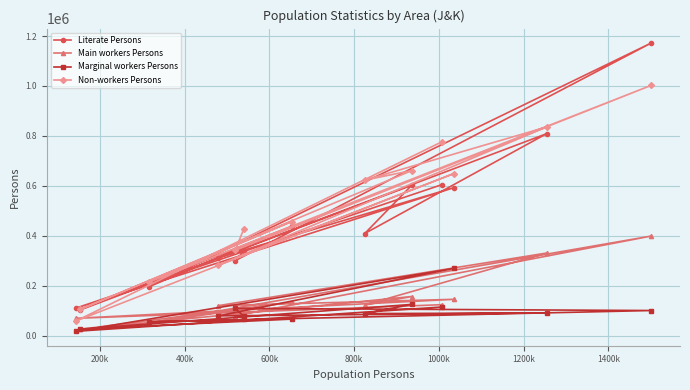

Reading left to right, what are all the values shown in this chart?

Literate Persons: 604507	109889	592035	312306	808800	408896	601980	102699	437960	195749	1171951	300382	338570
Main workers Persons: 123899	69335	145324	120152	330723	122619	156536	25147	134210	50733	398806	79284	67399
Marginal workers Persons: 114554	17294	269019	79202	90906	88276	124995	26390	66178	55483	100542	109113	77308
Non-workers Persons: 776065	58061	648636	282865	835636	622893	660903	105105	457035	214416	1002327	342073	427790